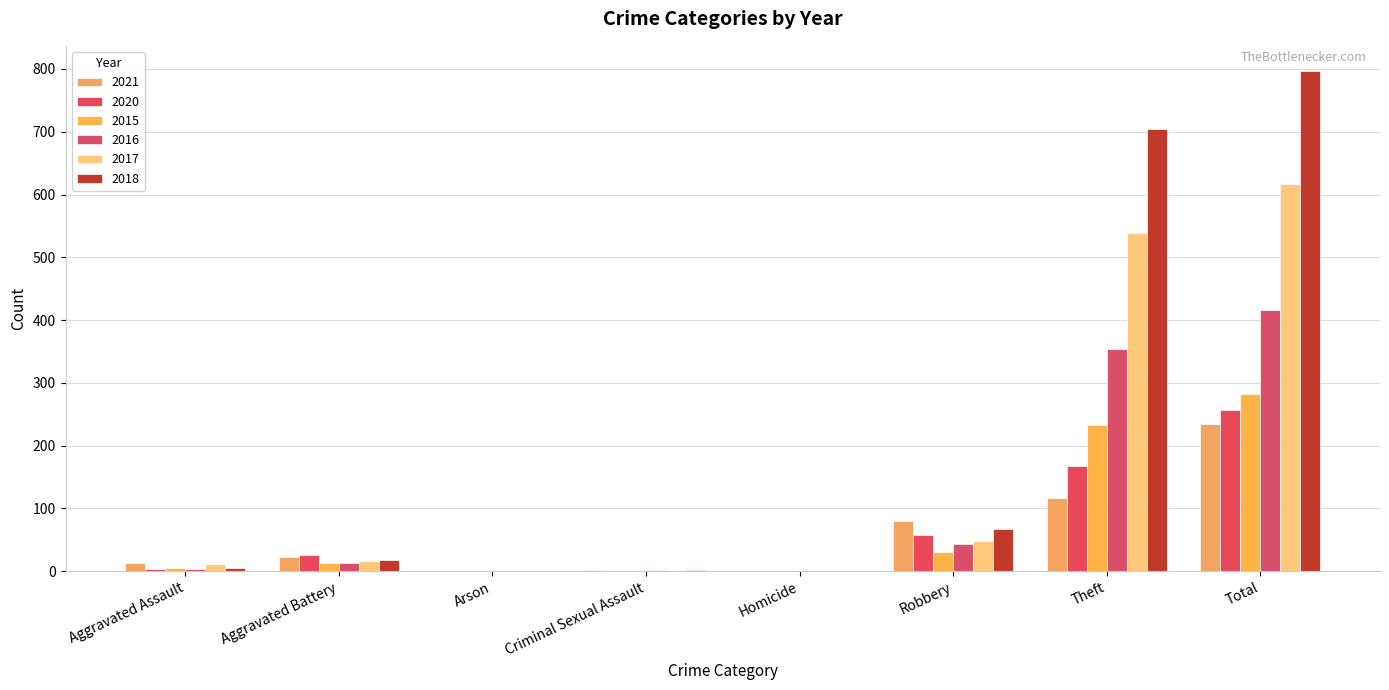

Count the number of categories in the chart.

8